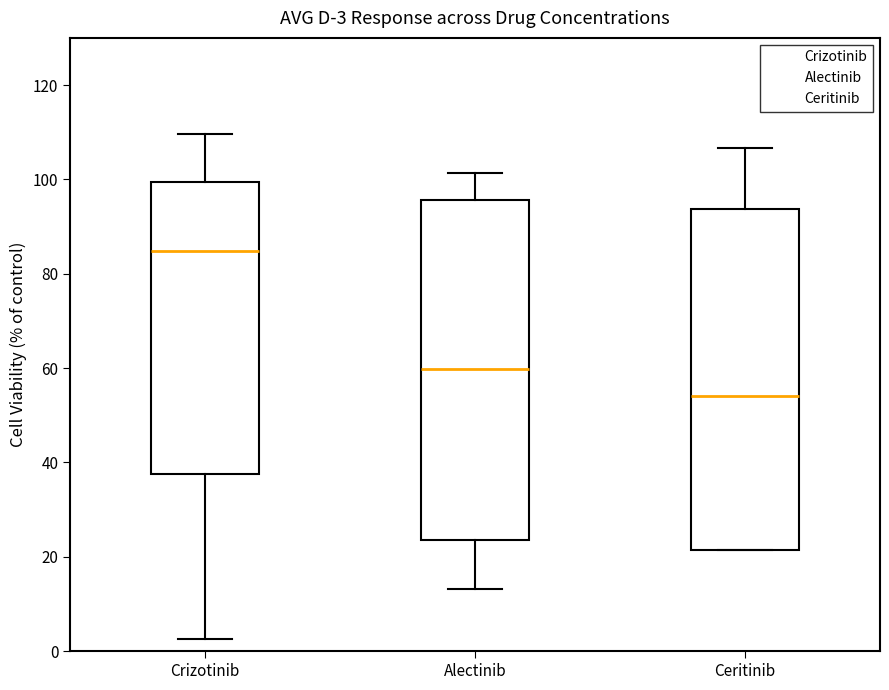

Which box has the highest median line?

Crizotinib